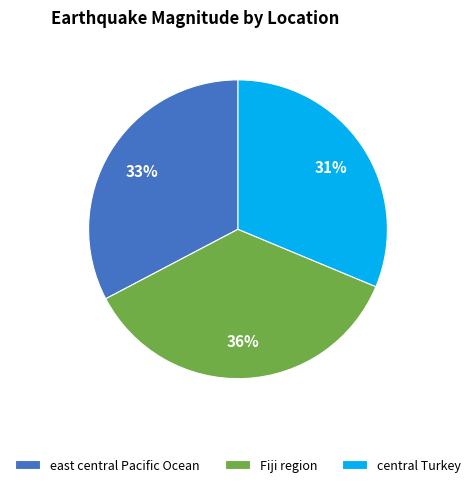

To the nearest percent, what percentage of the pie is east central Pacific Ocean?

33%